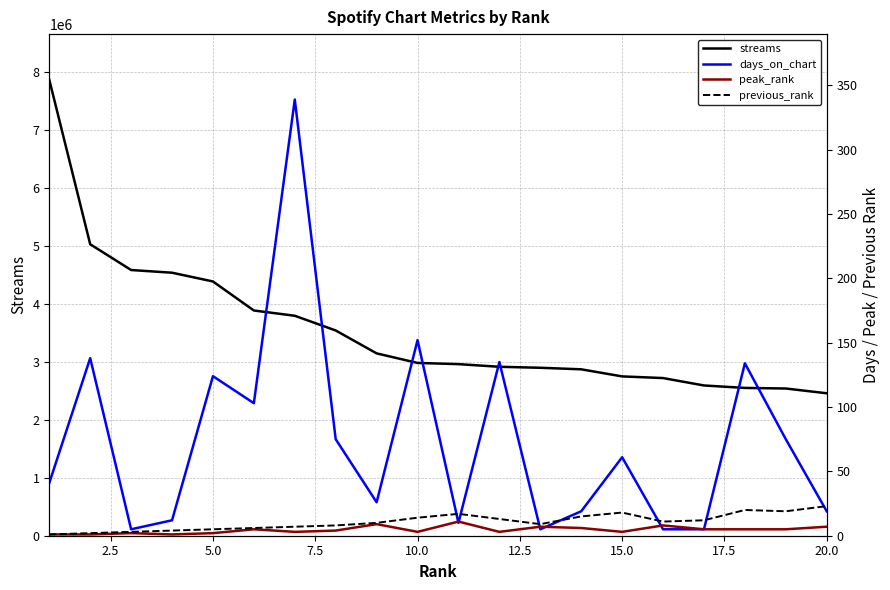

The value of days_on_chart at 10.0 is 76. True or false?

False